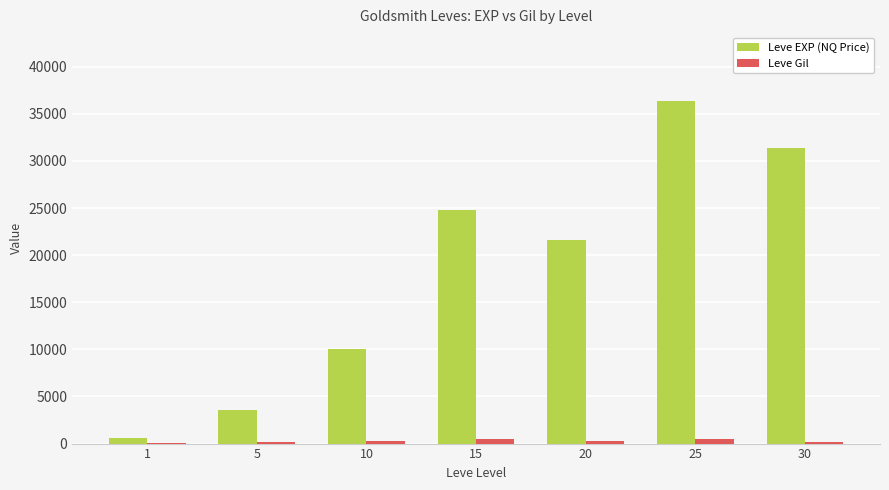

The Leve EXP (NQ Price) series shows 7321 at 25. True or false?

False